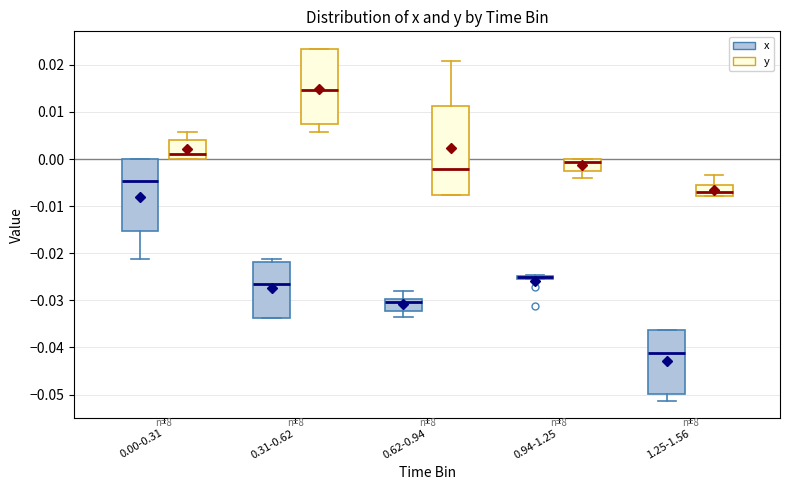

Which box is the tallest, from its lower edge to its upper edge?

0.62-0.94 (y)